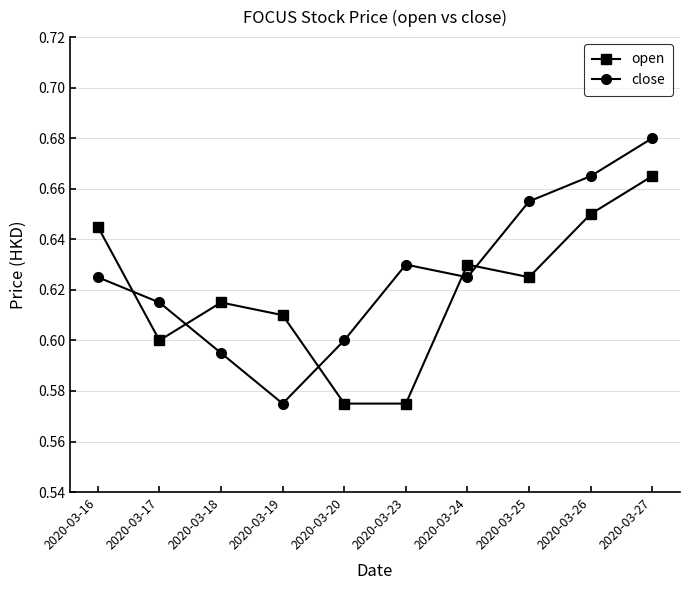

Which category has the highest value in the close series?

2020-03-27